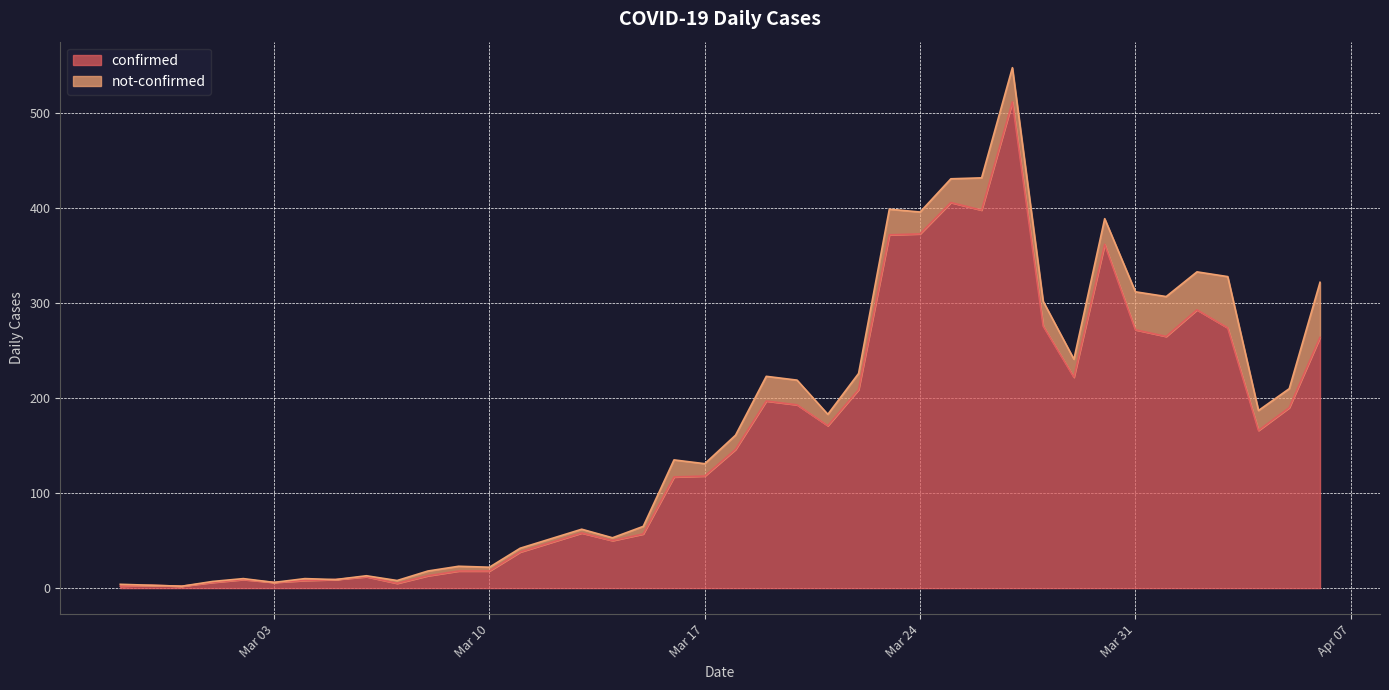

What is the highest value of the confirmed series?

512